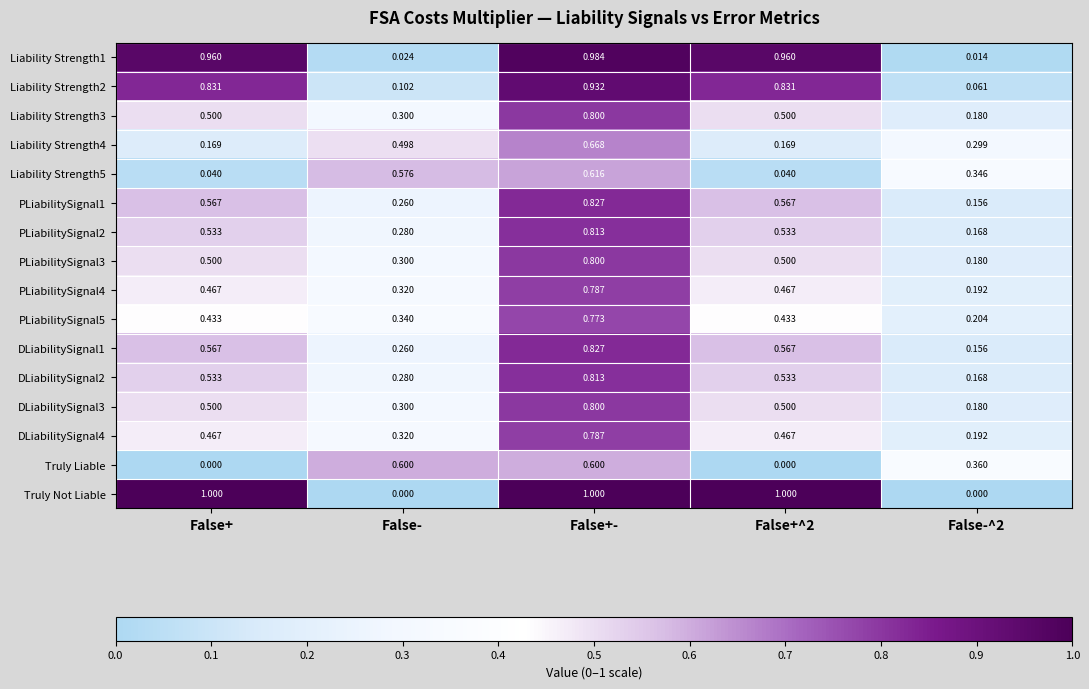

Between False- and False+-, which series saw the biggest shift?

Truly Not Liable